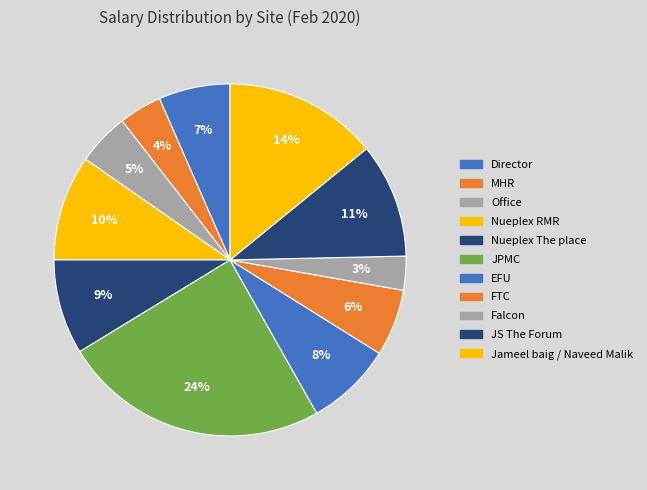

How many slices are in this pie chart?

11